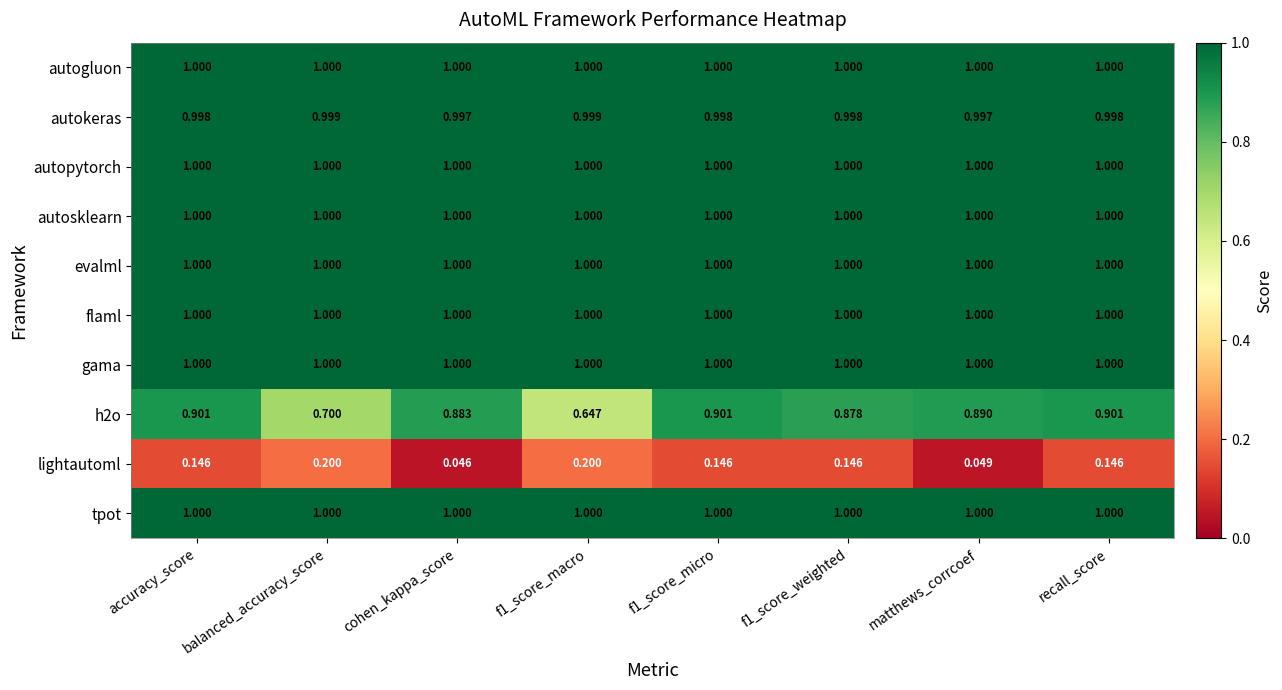

What is the total value across all series at recall_score?

9.0